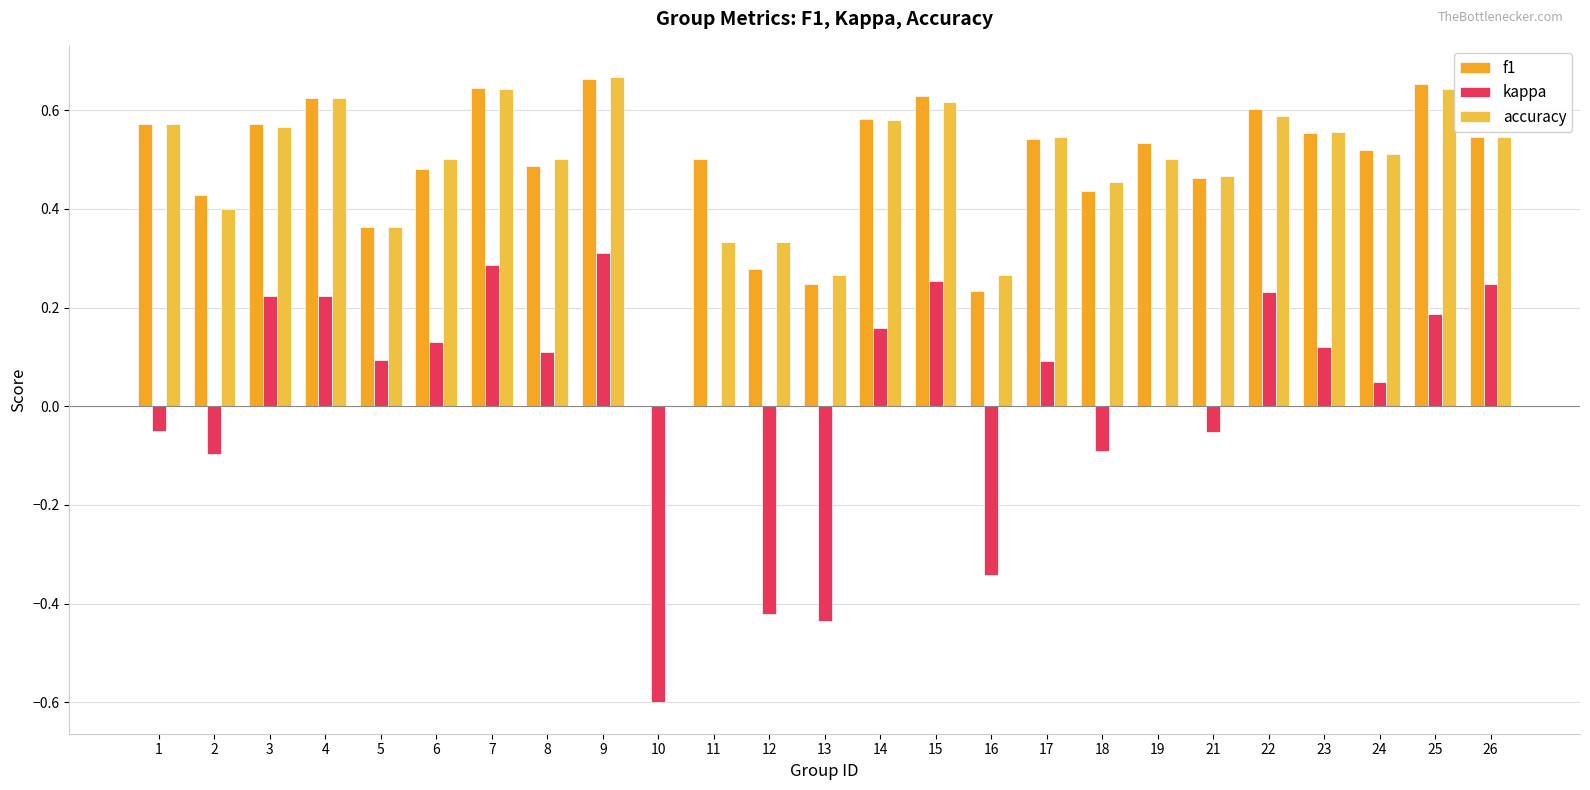

What is the value of the f1 bar at the 6th from the left?

0.5